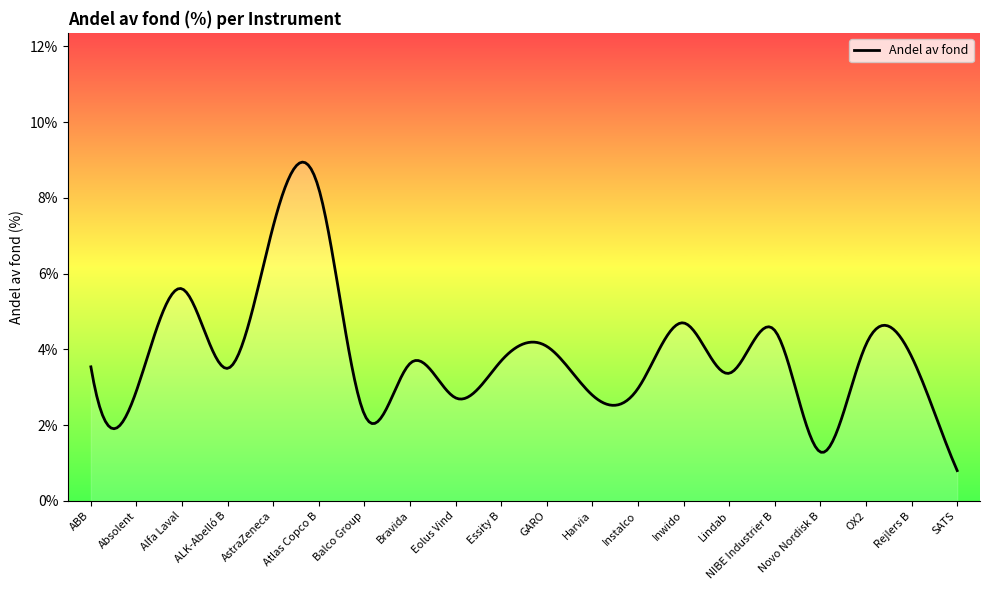

What is the minimum value shown in the chart?

0.8